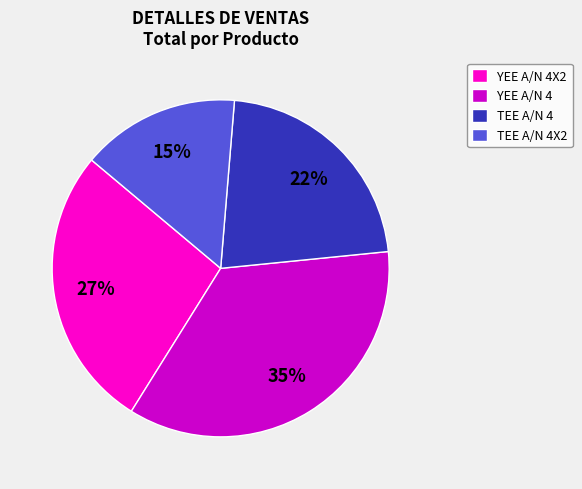

How many segments does this pie chart have?

4